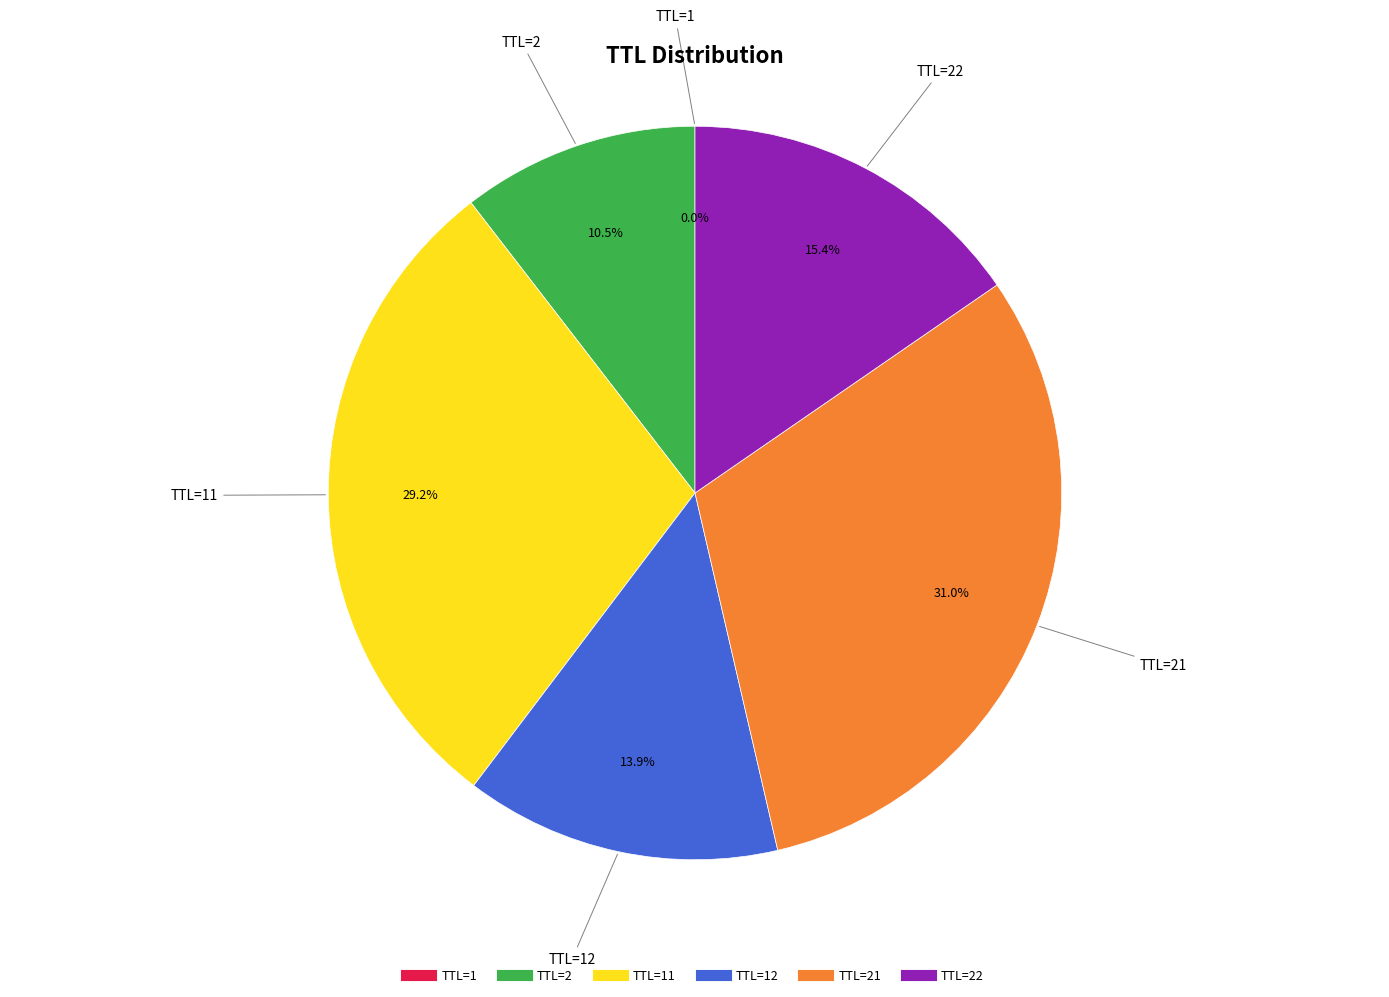

Does any single category account for the majority?

No